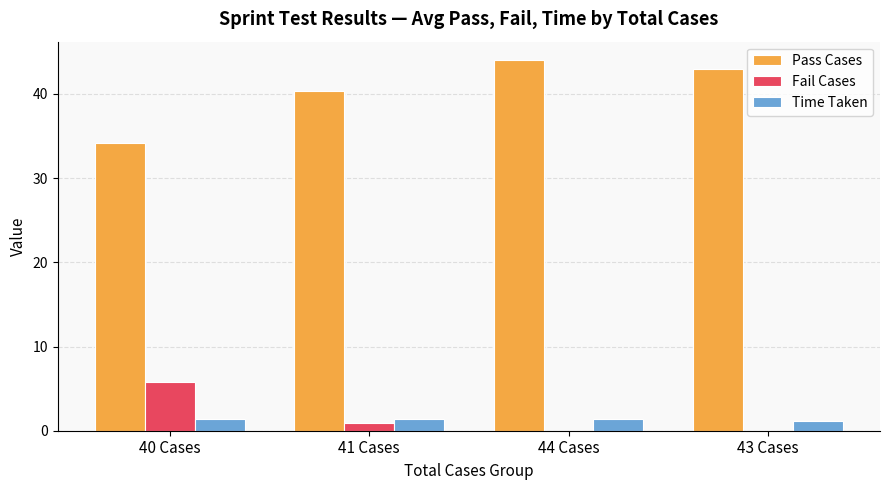

What is the sum of all Time Taken values?

5.4